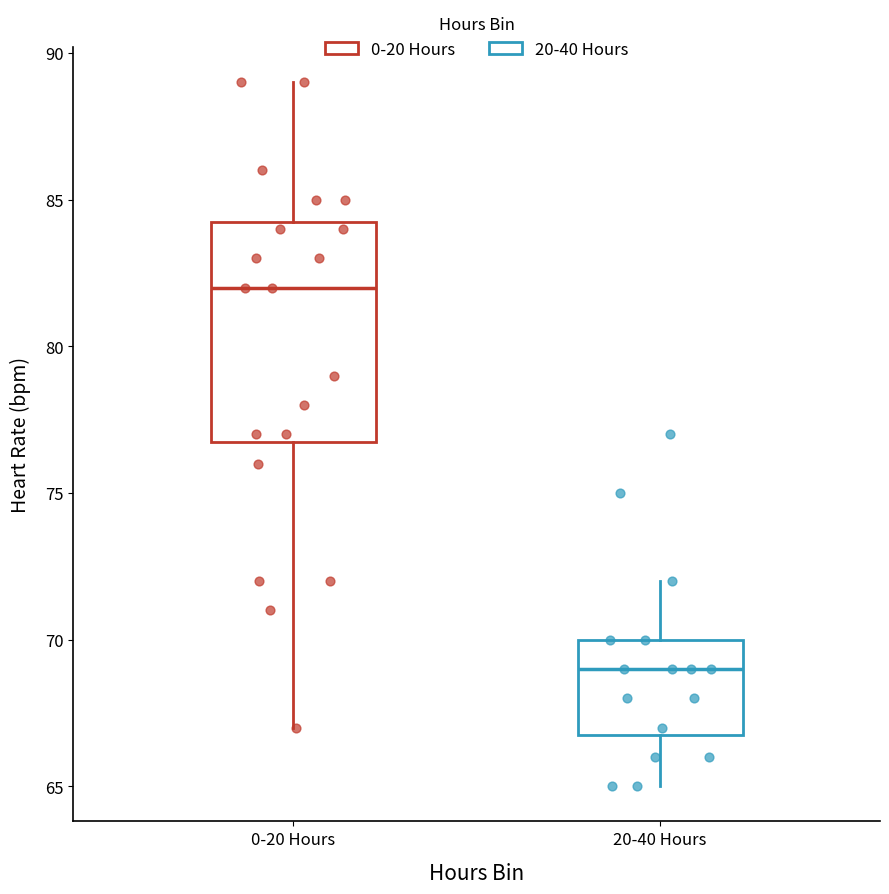

Where does the median line of the box for 0-20 Hours sit on the y-axis? The values are not printed on the chart, so give them approximately, as read against the axis.

82.0